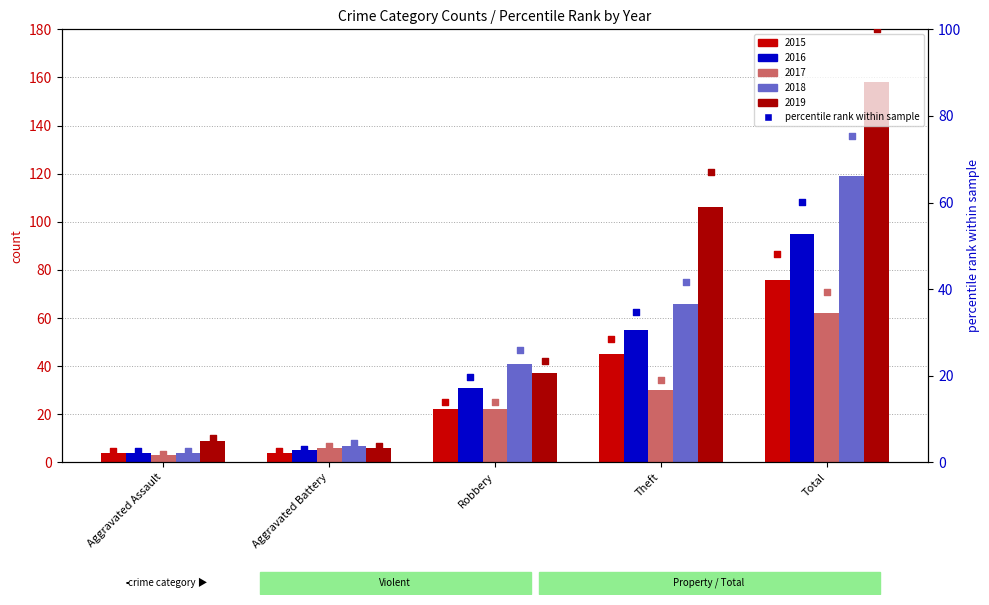

Which series has the largest Y range (max minus min)?

2019 pct